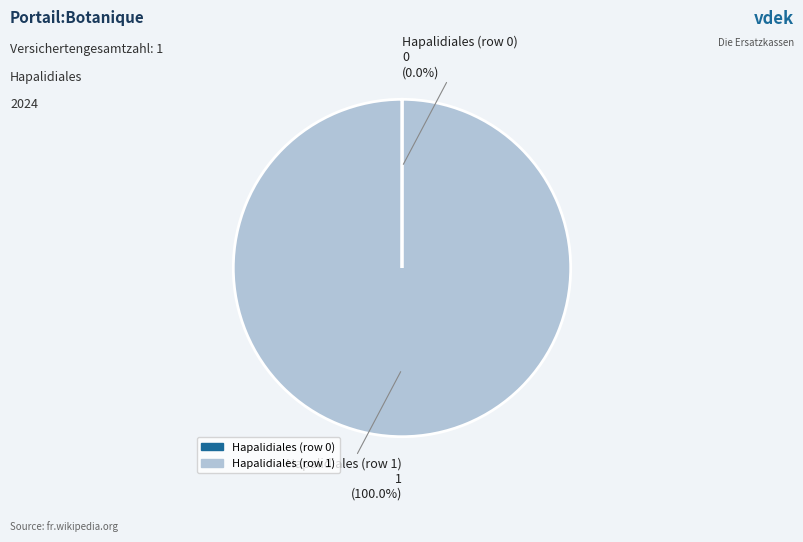

Is Hapalidiales (row 1) the majority of the pie?

Yes